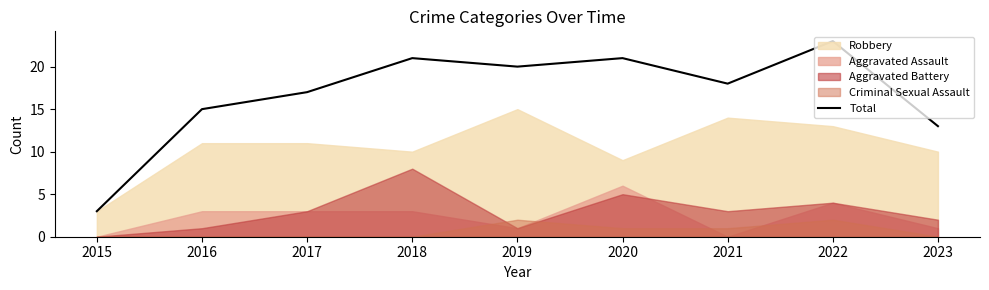

Is it true that the value at 2018 is 21?

True